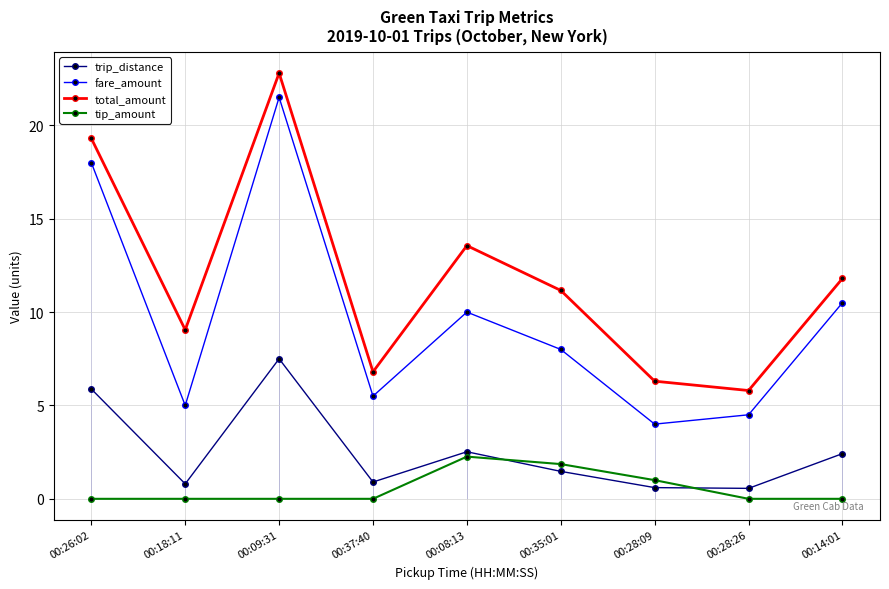

What is the label of the 2nd point from the left?

00:18:11